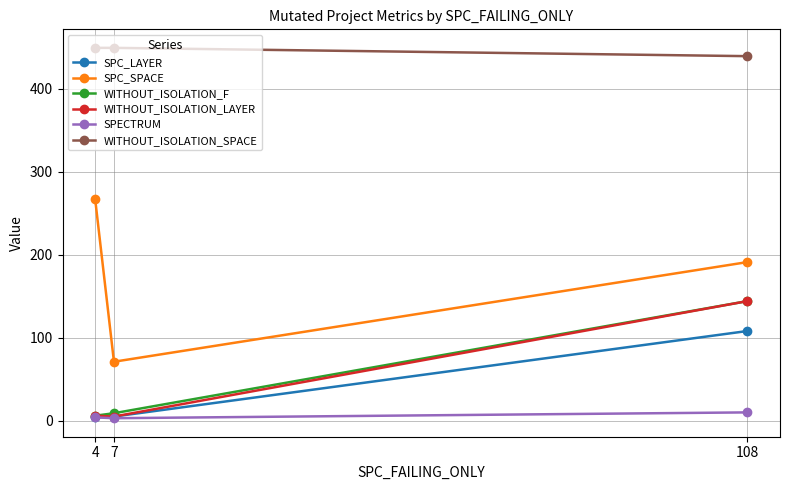

Where is SPC_SPACE nearest to the value 169?

108